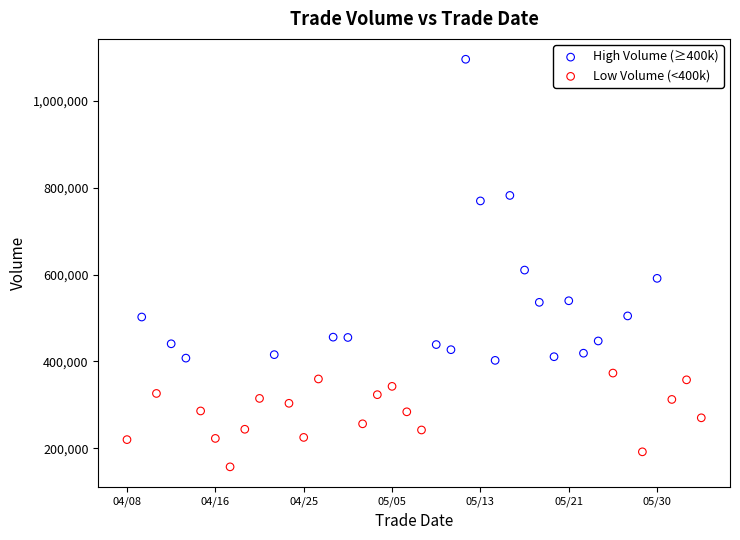

Which series contains the lowest Y value?

Low Volume (<400k)